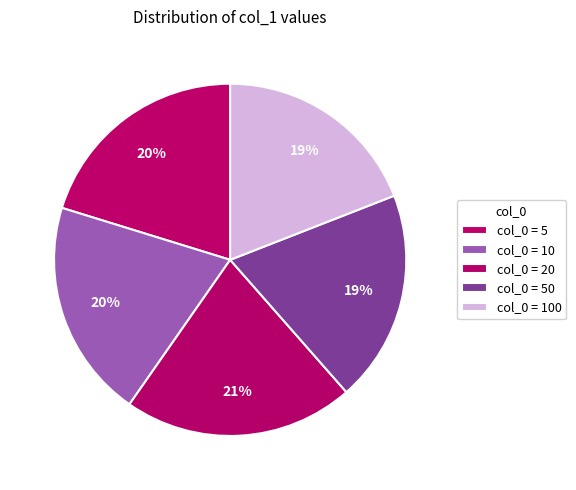

Which slice is the largest?

20